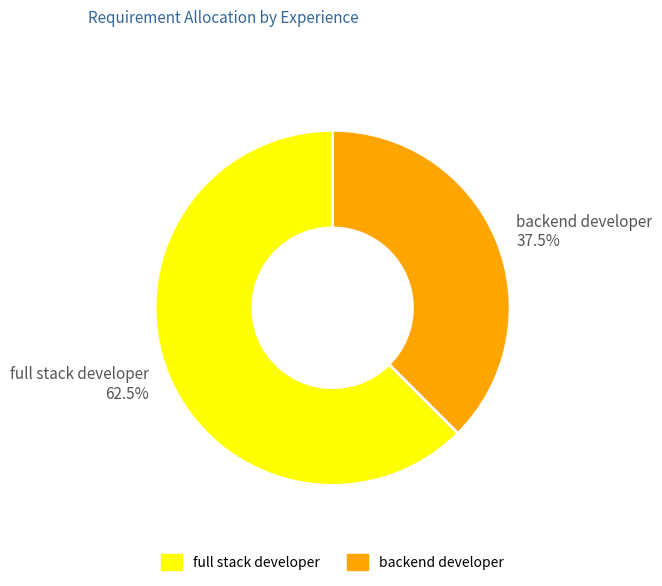

Does any single category account for the majority?

Yes